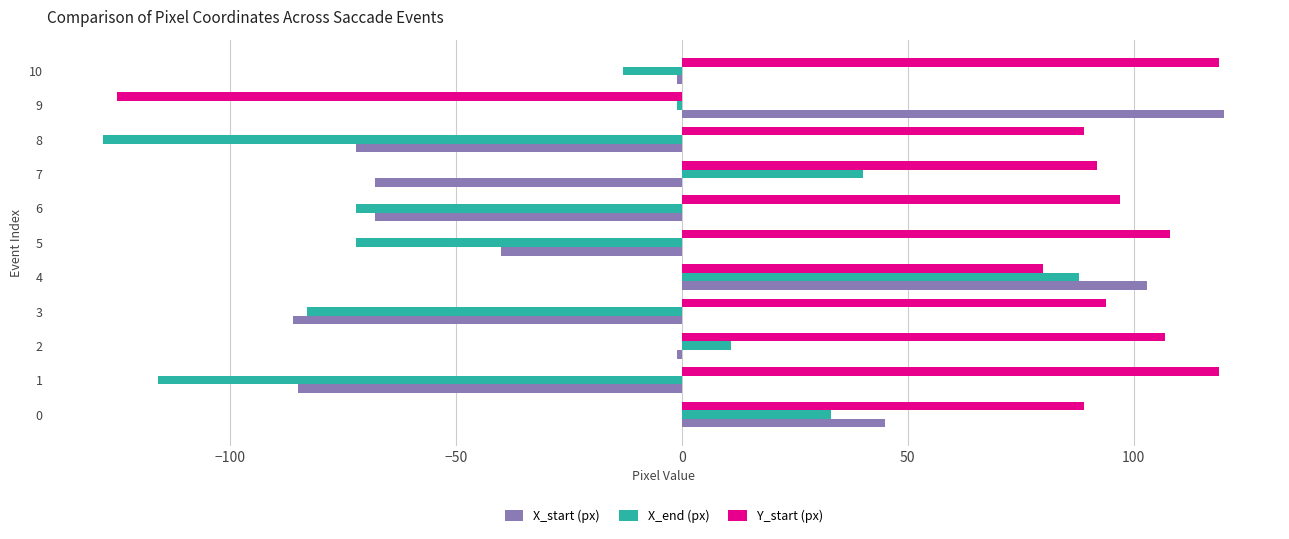

At how many categories does at least one series exceed 72?

11